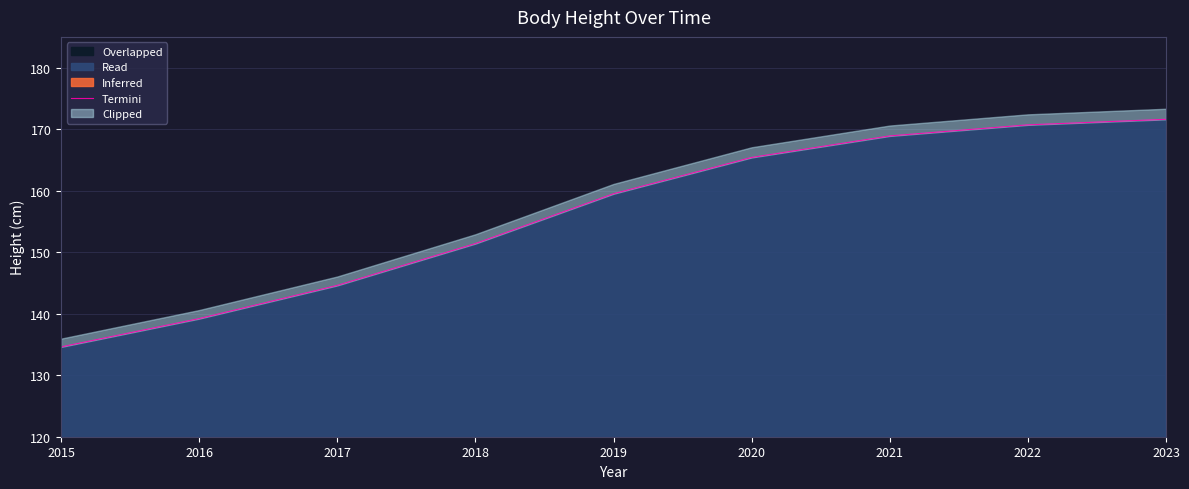

How many lines are shown in the chart?

1